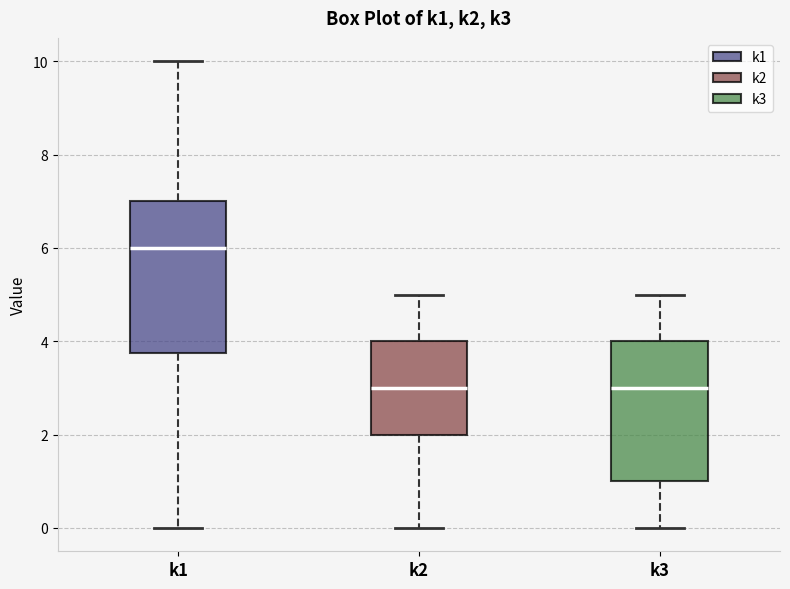

Reading left to right, read every box against the y-axis: the position of its median line, the range the box covers, and the ends of its whiskers. The values are not printed on the chart, so give them approximately, as read against the axis.

k1: median 6.0, box 3.8 to 7.0, whiskers 0.0 to 10.0
k2: median 3.0, box 2.0 to 4.0, whiskers 0.0 to 5.0
k3: median 3.0, box 1.0 to 4.0, whiskers 0.0 to 5.0